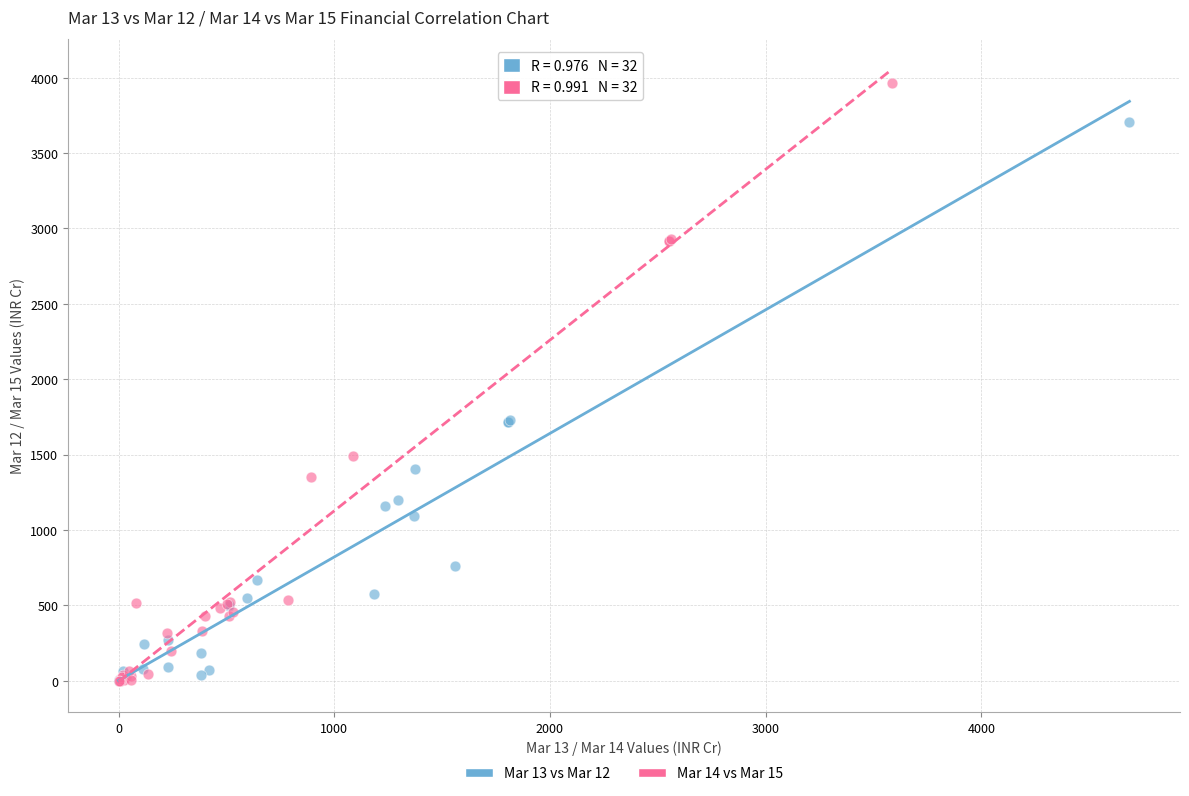

Which series has the largest Y range (max minus min)?

Mar 14 vs Mar 15